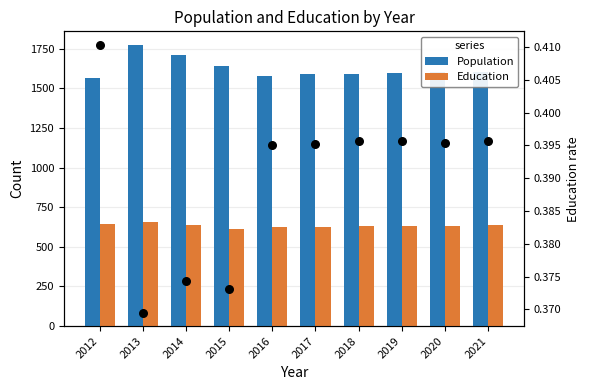

At how many categories does at least one series exceed 1328?

10